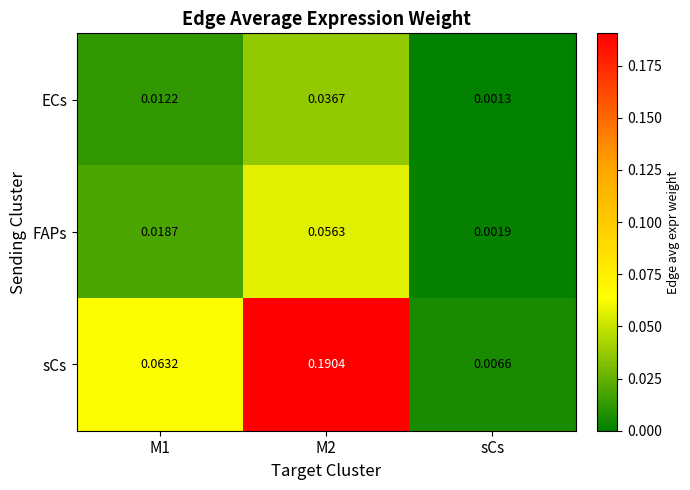

Which category has the lowest value across all series?

sCs